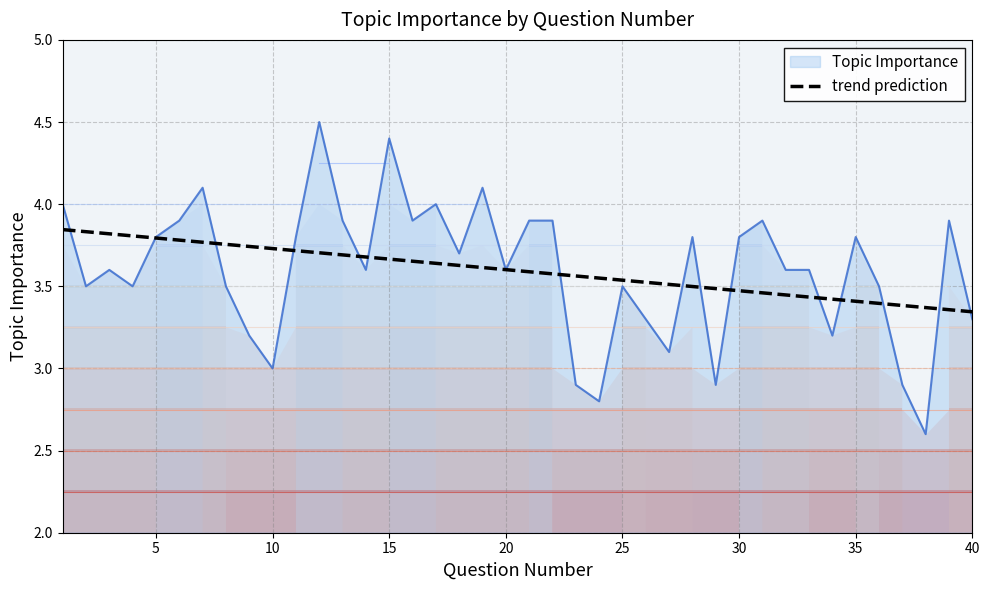

How many lines are shown in the chart?

1